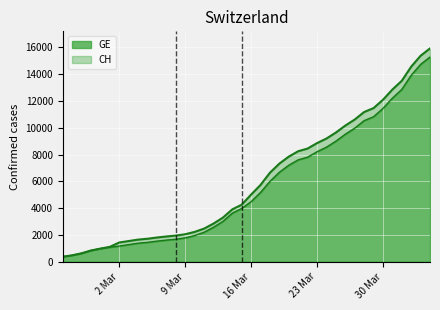

Is it true that CH equals 16015 at 2020-03-25?

False